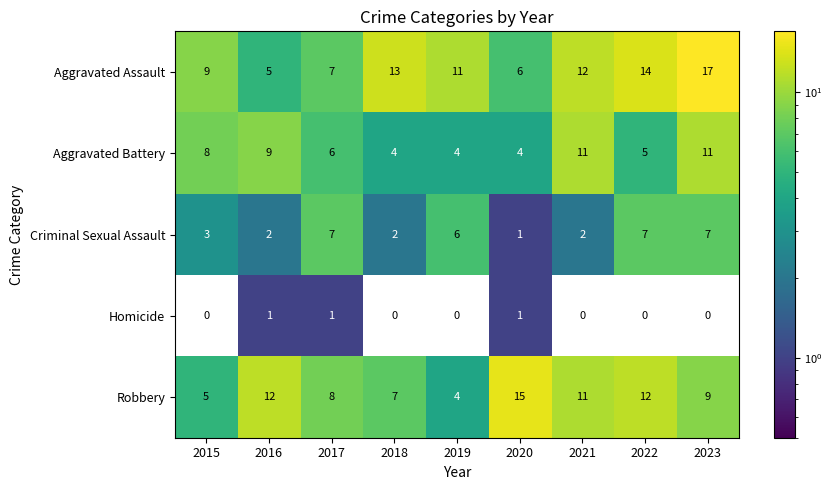

What is the difference between the Aggravated Assault values at 2016 and 2019?

6